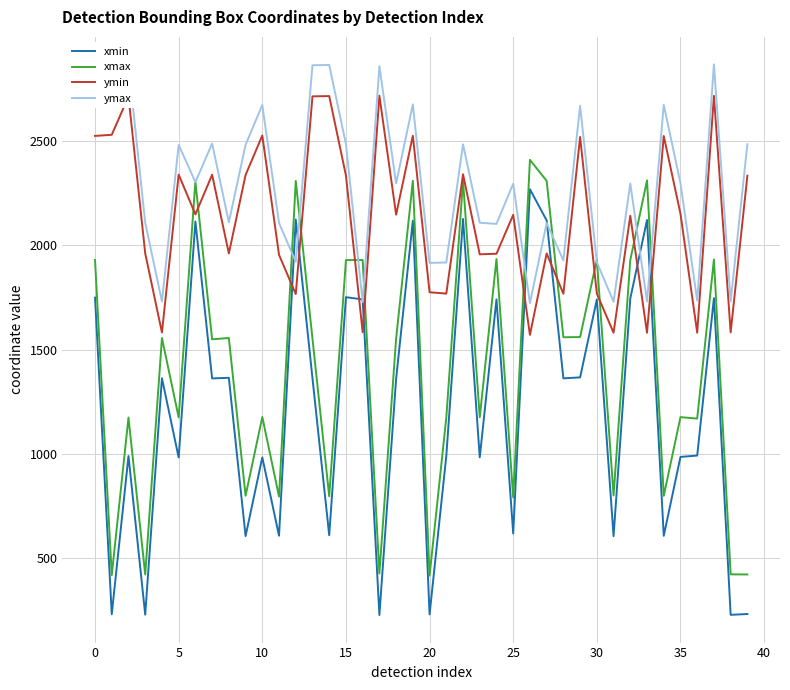

Which series has the largest total across all categories?

ymax